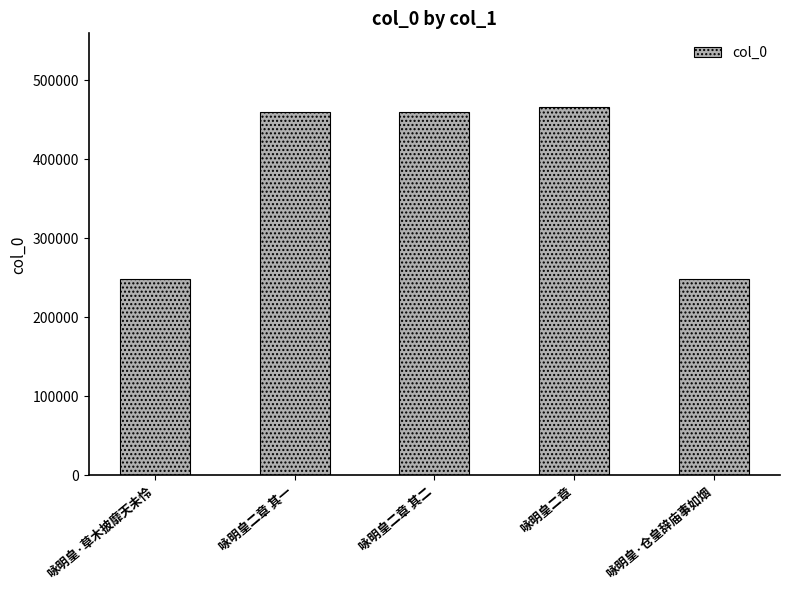

Between 咏明皇·仓皇辞庙事如烟 and 咏明皇二章 其二, which is larger?

咏明皇二章 其二